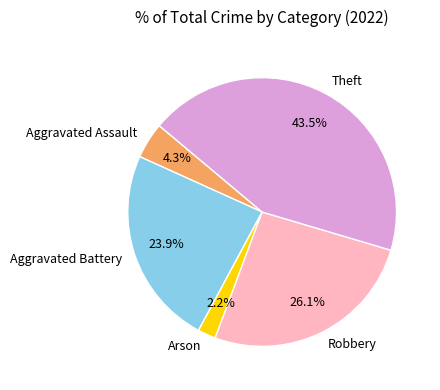

To the nearest percent, what is the difference between the largest and smallest slice percentages?

41%